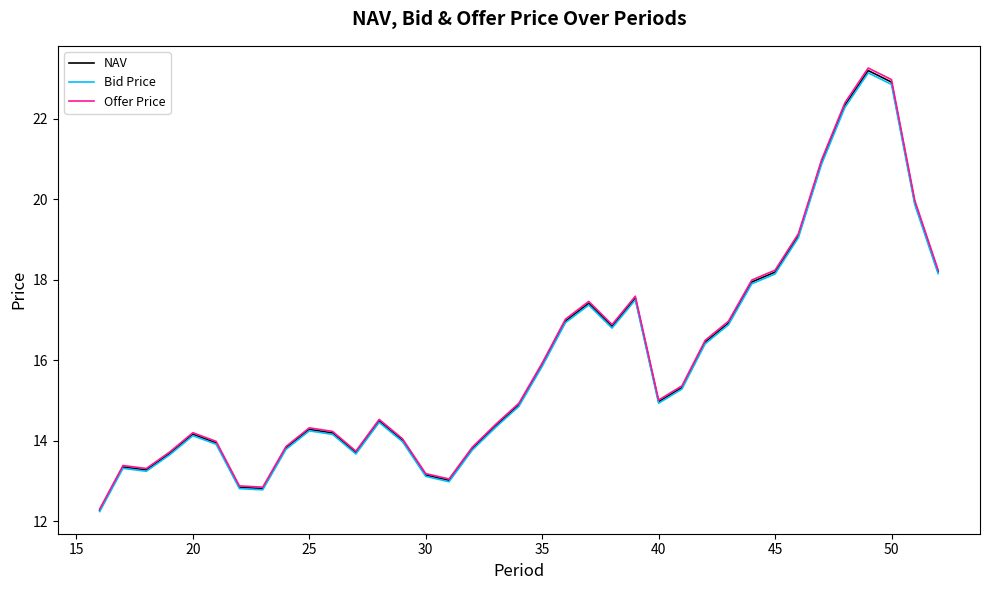

Which series has the widest spread of values?

Offer Price